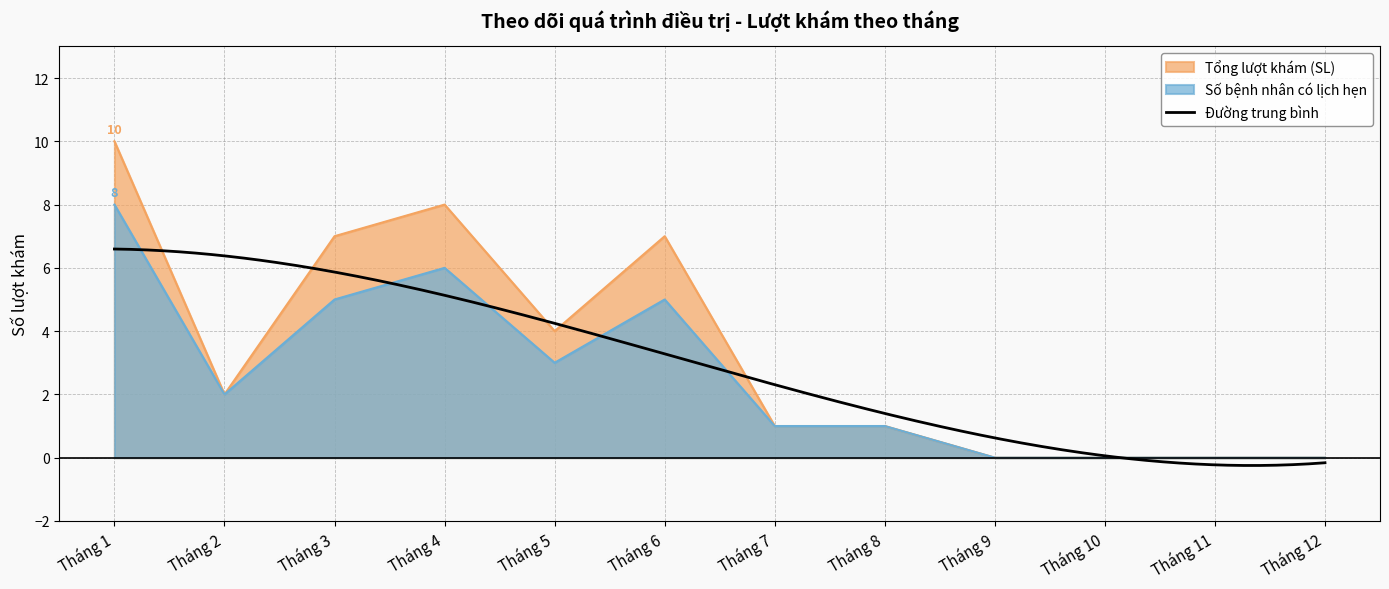

Which has a higher value, Tháng 7 or Tháng 3?

Tháng 3